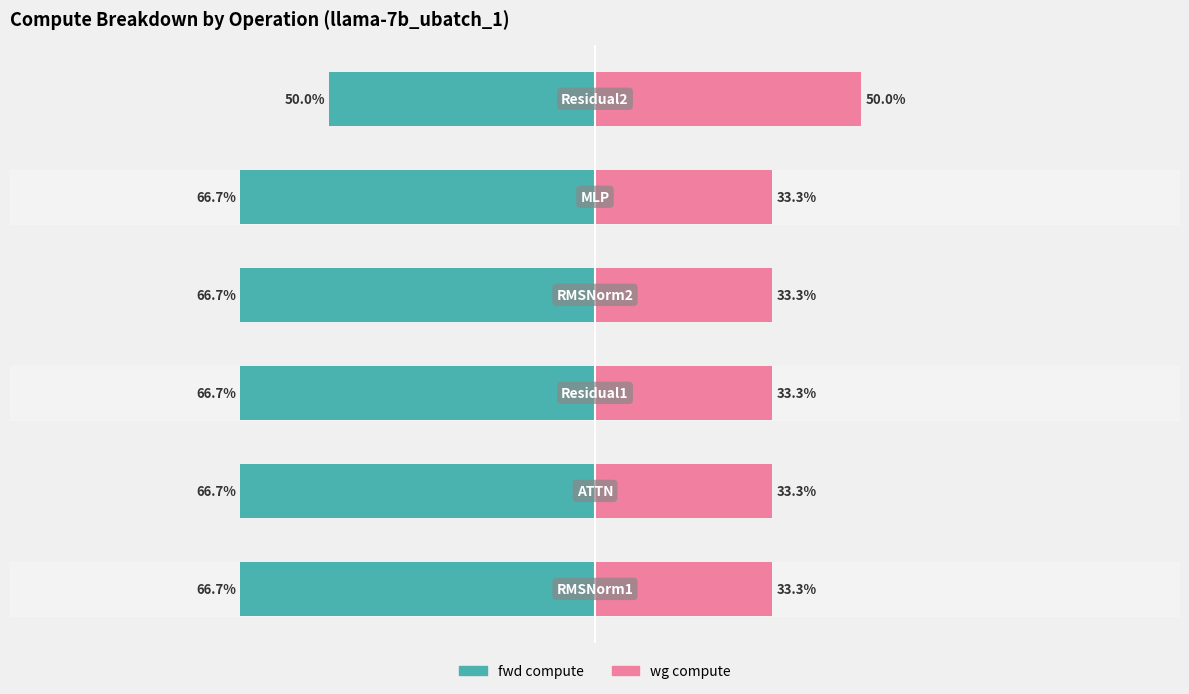

What is the average value of the wg compute series?

36.1